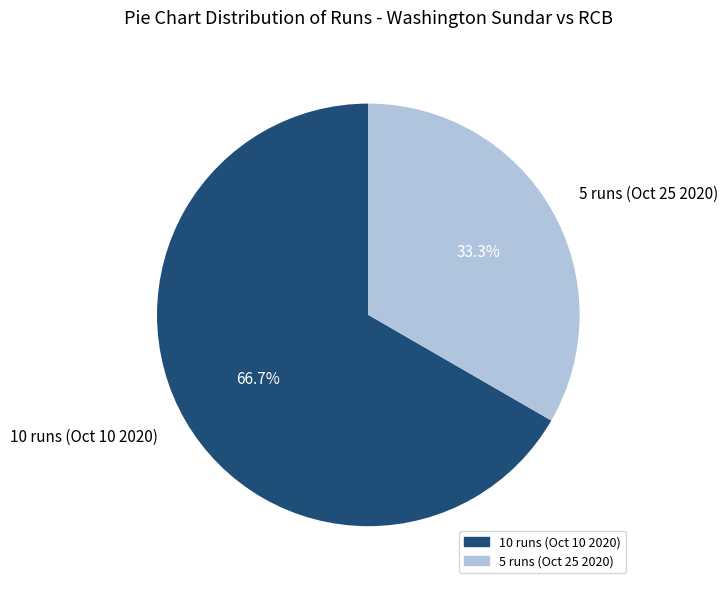

To the nearest percent, what portion does 5 runs (Oct 25 2020) represent?

33%